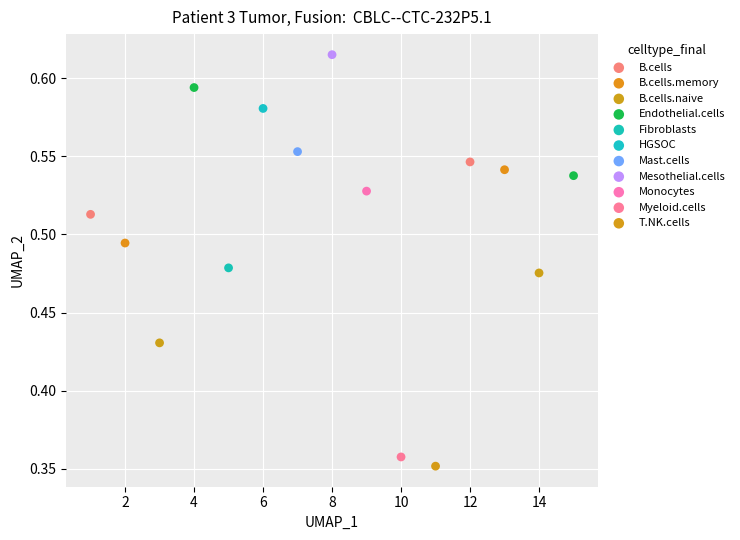

Which series reaches the maximum Y coordinate?

Mesothelial.cells